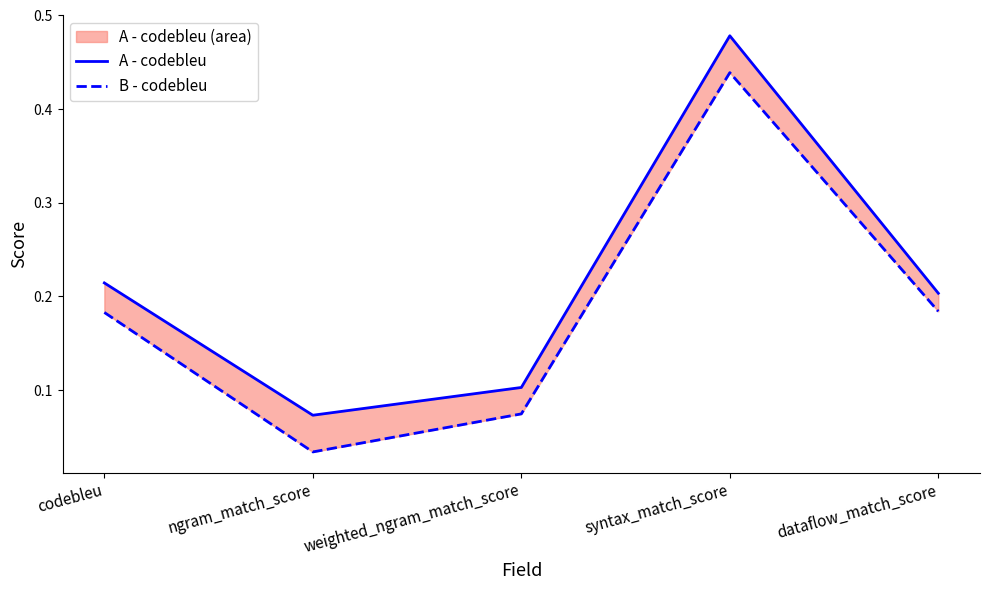

What is the difference between the maximum and second lowest values in the A - codebleu line series?

0.4